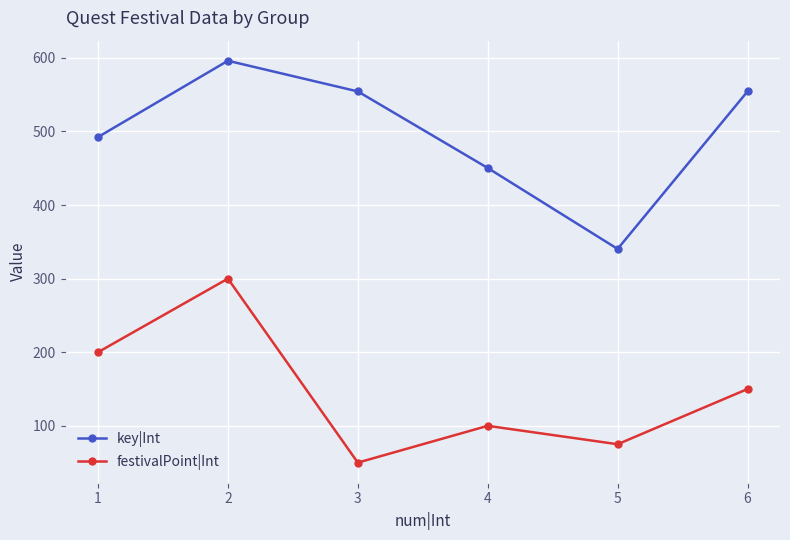

Reading left to right, transcribe all the data shown in this chart.

key|Int: 492.3	596.0	554.3	450.3	340.3	554.3
festivalPoint|Int: 200.0	300.0	50.0	100.0	75.0	150.0